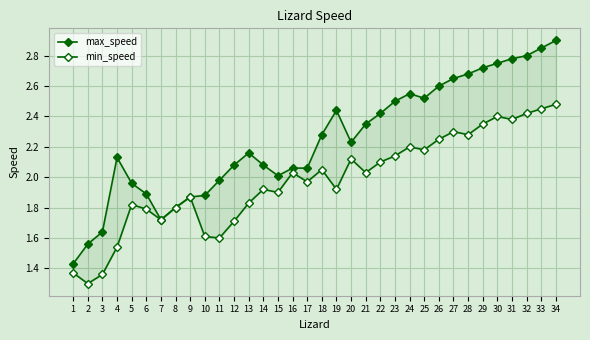

Rank the categories by min_speed value from lowest to highest.

2, 3, 1, 4, 11, 10, 12, 7, 6, 8, 5, 13, 9, 15, 14, 19, 17, 16, 21, 18, 22, 20, 23, 25, 24, 26, 28, 27, 29, 31, 30, 32, 33, 34